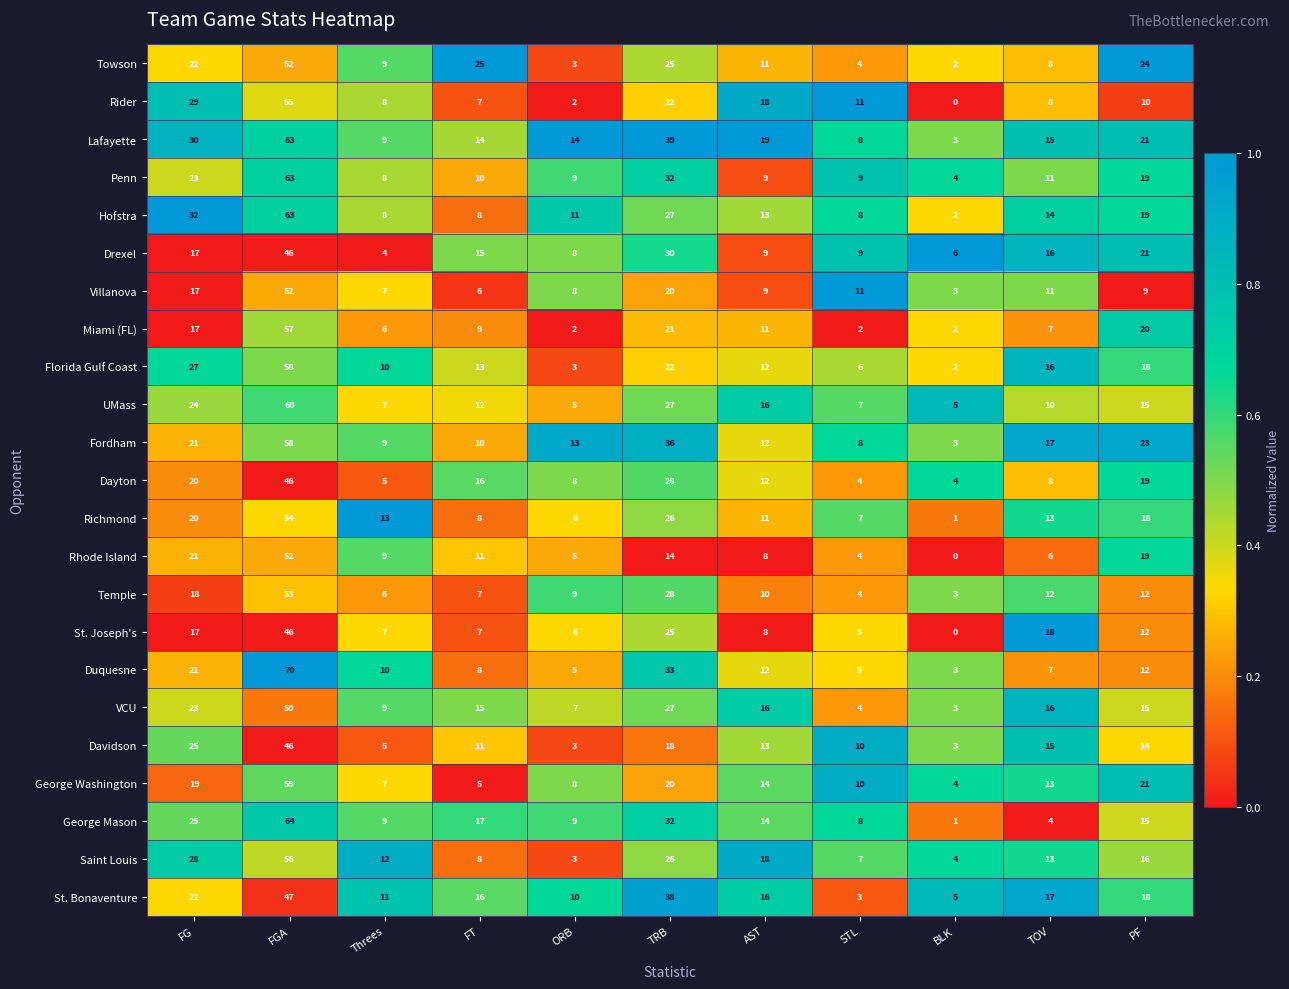

Which series changed the most between TRB and STL?

St. Bonaventure